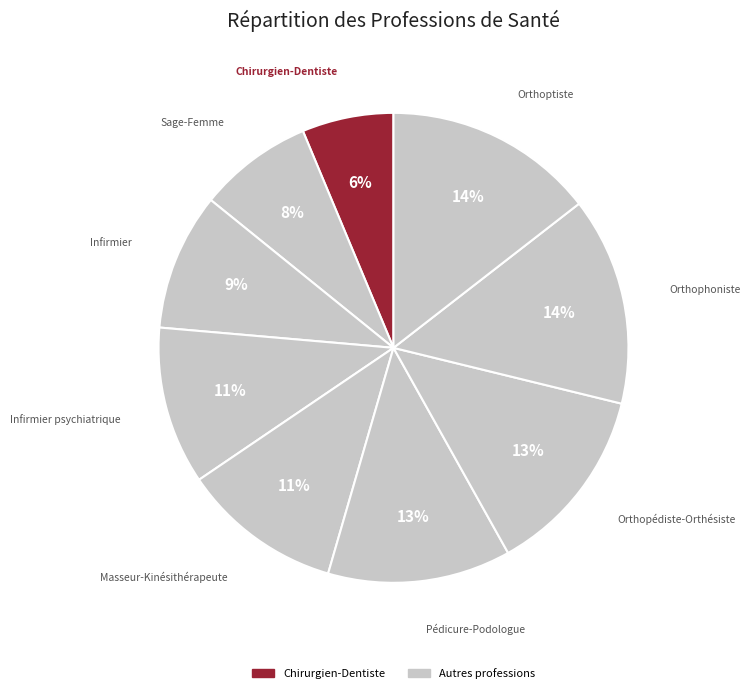

Is it true that Infirmier is 19% of the pie?

False